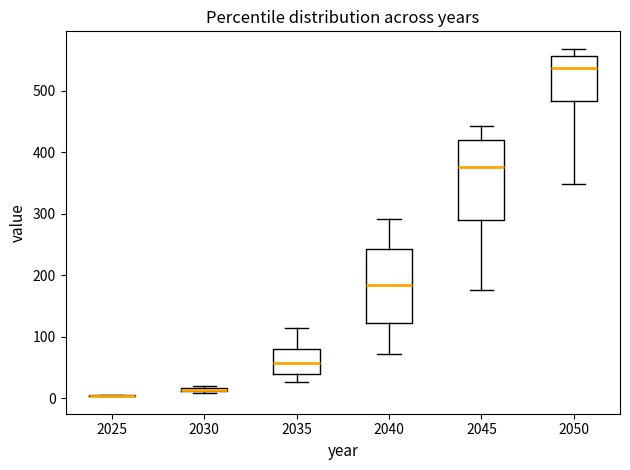

Where does the lower whisker of the box at x = 2050 end on the y-axis? The values are not printed on the chart, so give them approximately, as read against the axis.

350